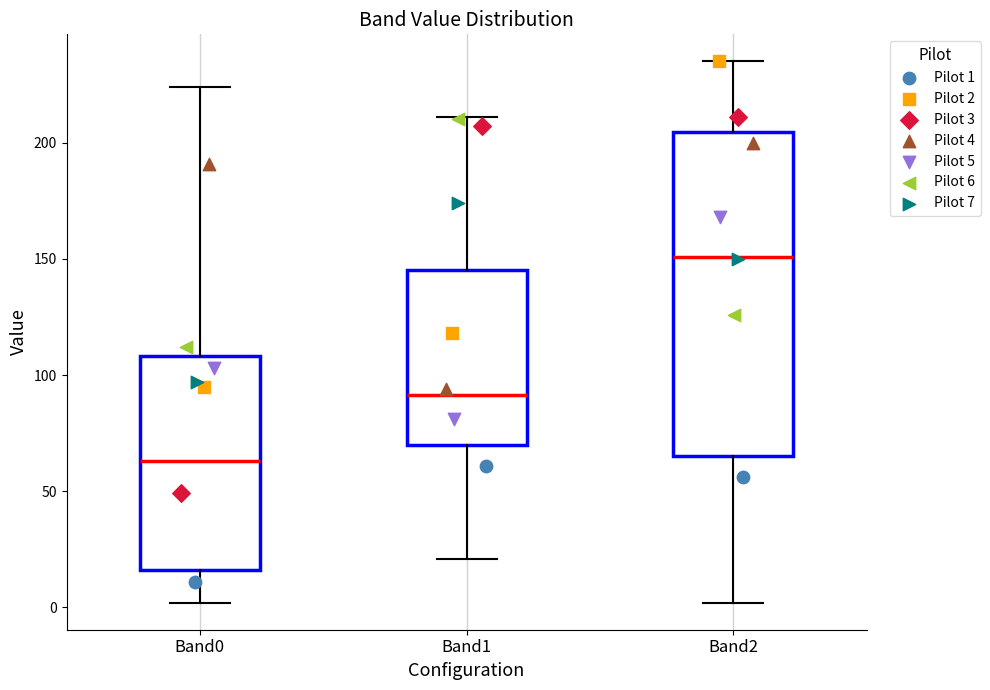

Where is the upper edge of the box for Band1 on the y-axis? The values are not printed on the chart, so give them approximately, as read against the axis.

145